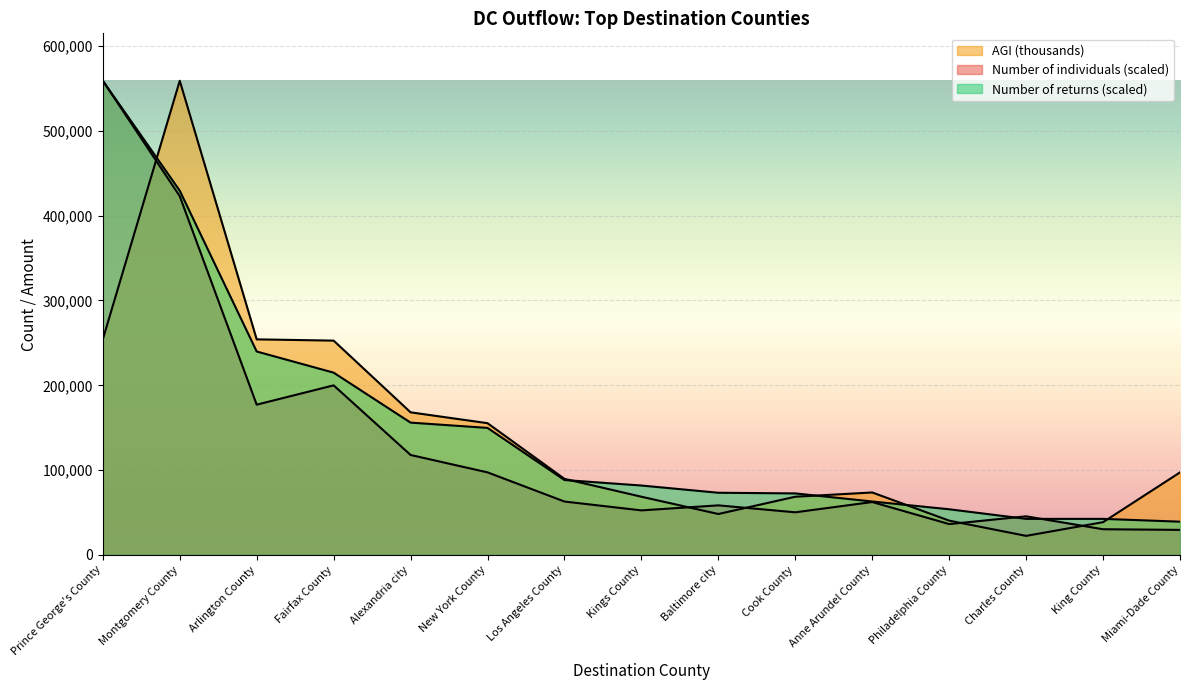

The Number of individuals series shows 10200.2 at Miami-Dade County. True or false?

False